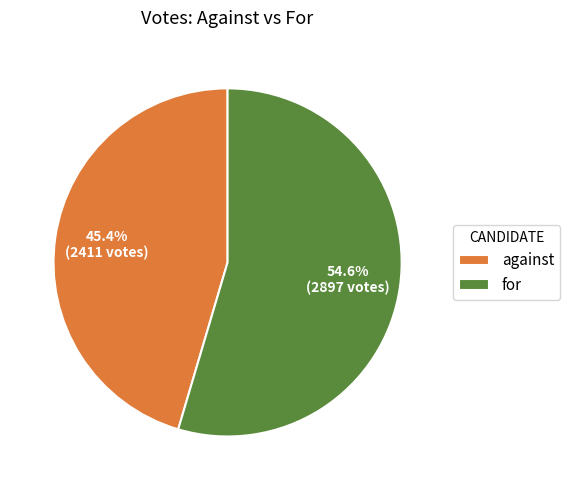

To the nearest percent, what is the difference between the against and for slice percentages?

9%